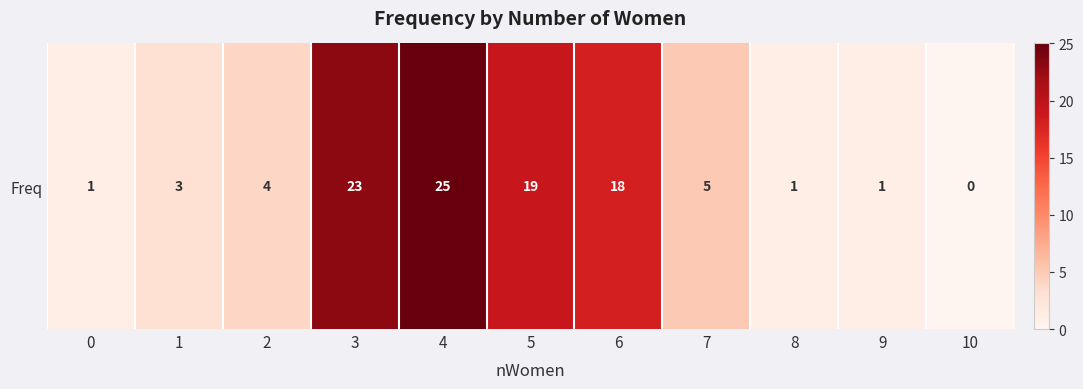

List the labels in order of value, largest first.

4, 3, 5, 6, 7, 2, 1, 0, 8, 9, 10